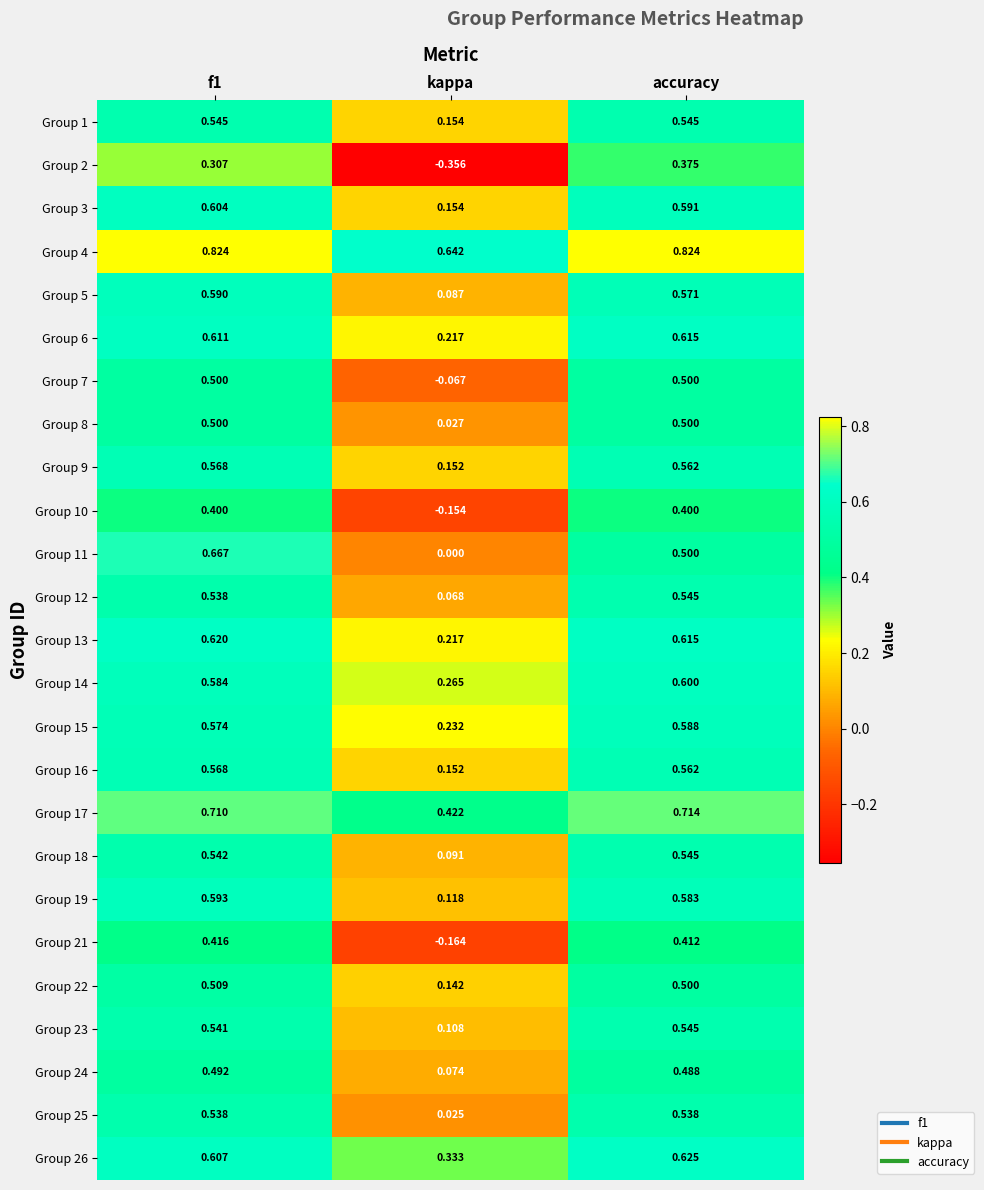

How many series are shown in this chart?

25